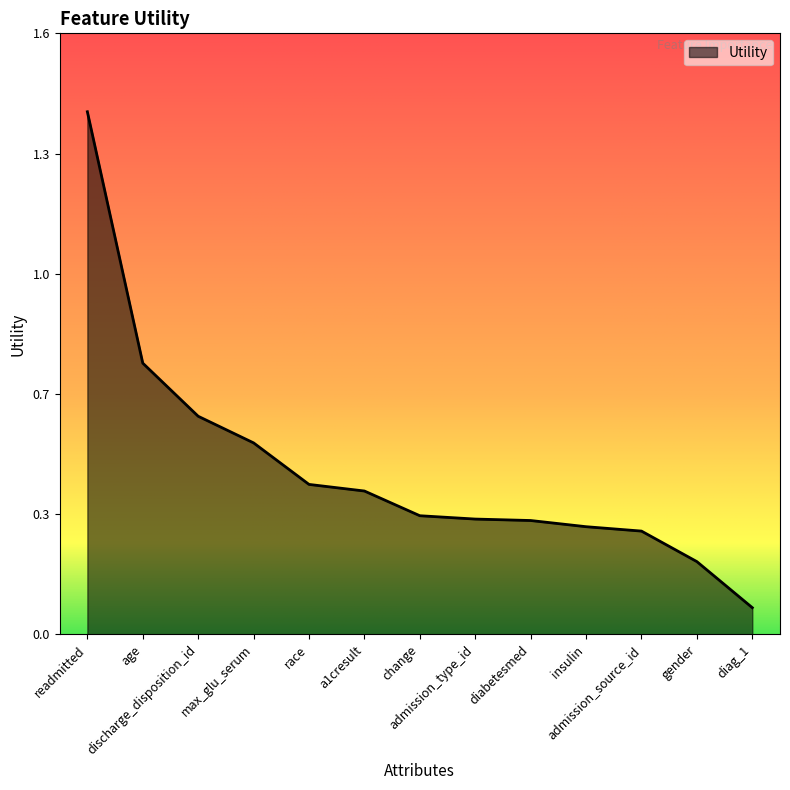

What is the difference between the values at insulin and gender?

0.1